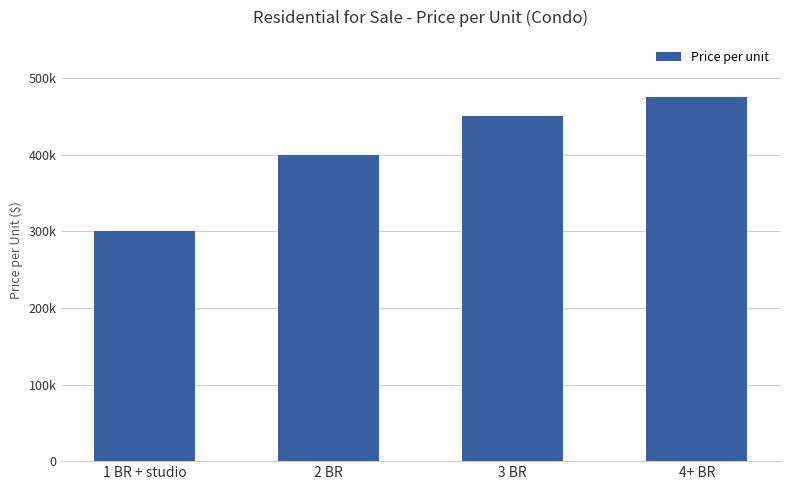

Rank the categories by value from lowest to highest.

1 BR + studio, 2 BR, 3 BR, 4+ BR